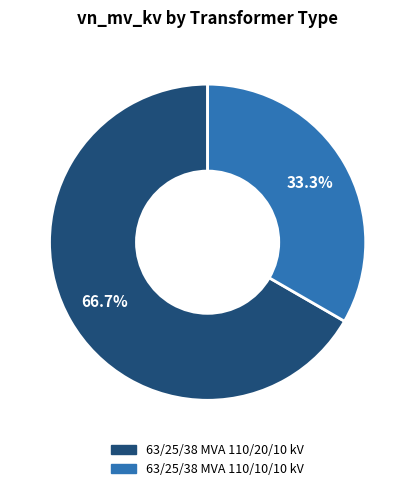

Count the number of slices in the pie.

2